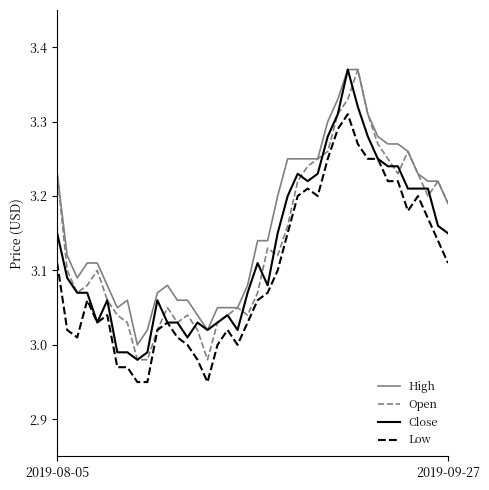

True or false: High and Low intersect in this chart.

False